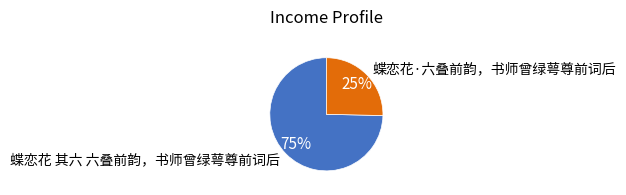

Approximately how many times larger is the value at 蝶恋花·六叠前韵，书师曾绿萼尊前词后 compared to 蝶恋花 其六 六叠前韵，书师曾绿萼尊前词后?

0.3